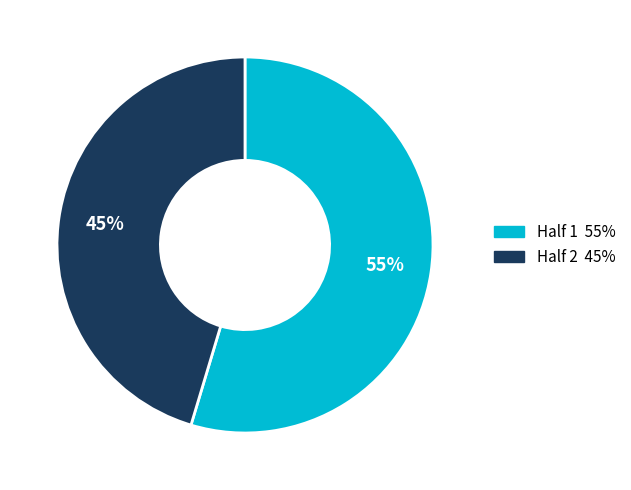

True or false: Half 1 accounts for 55% of the total.

True